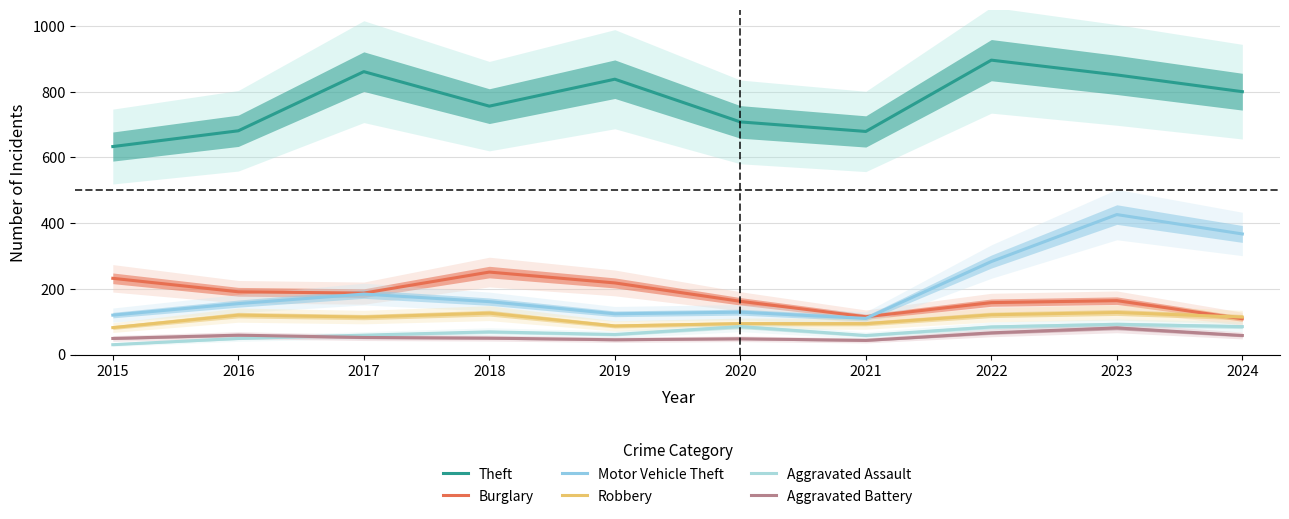

True or false: Robbery and Motor Vehicle Theft intersect in this chart.

False